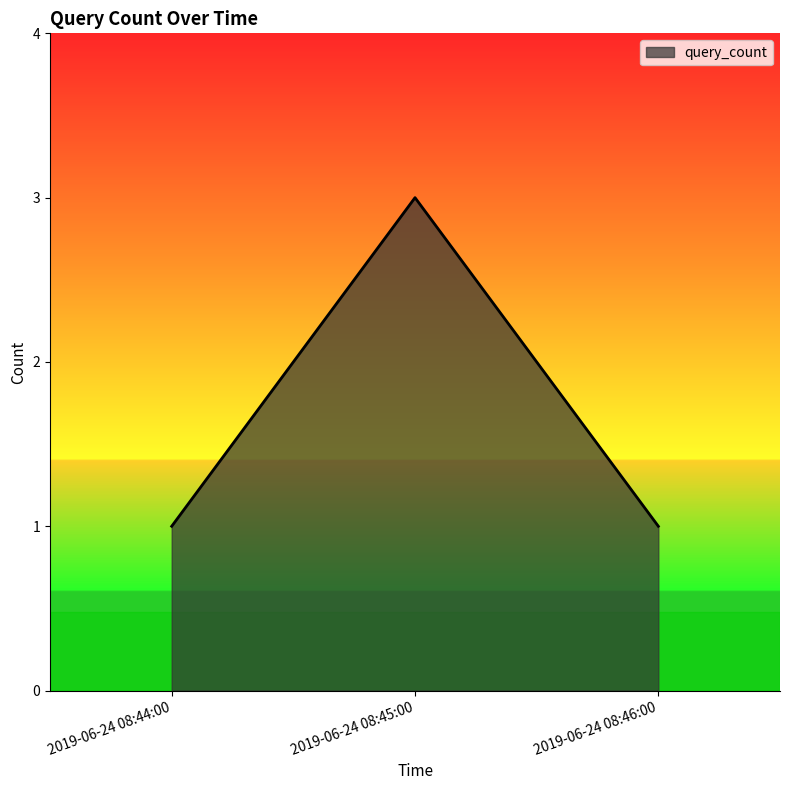

What is the smallest value displayed?

1